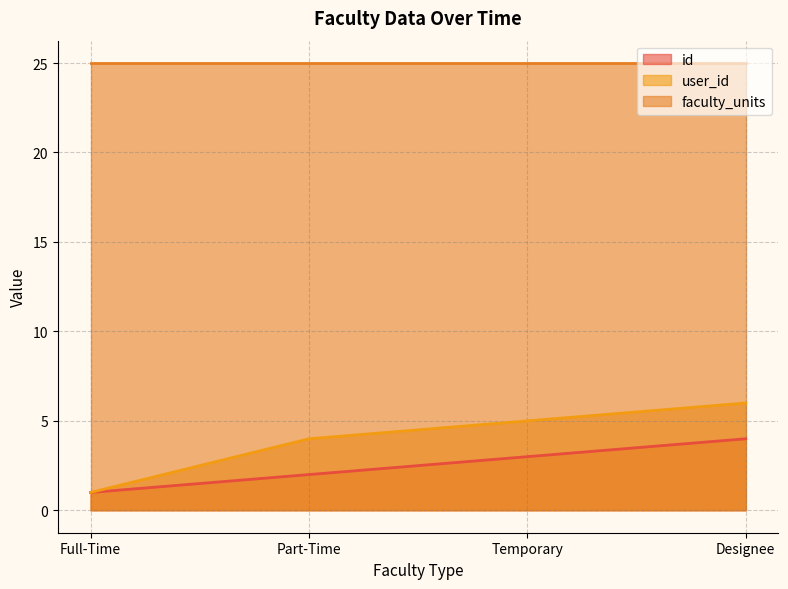

Which series has the largest range (max minus min)?

user_id